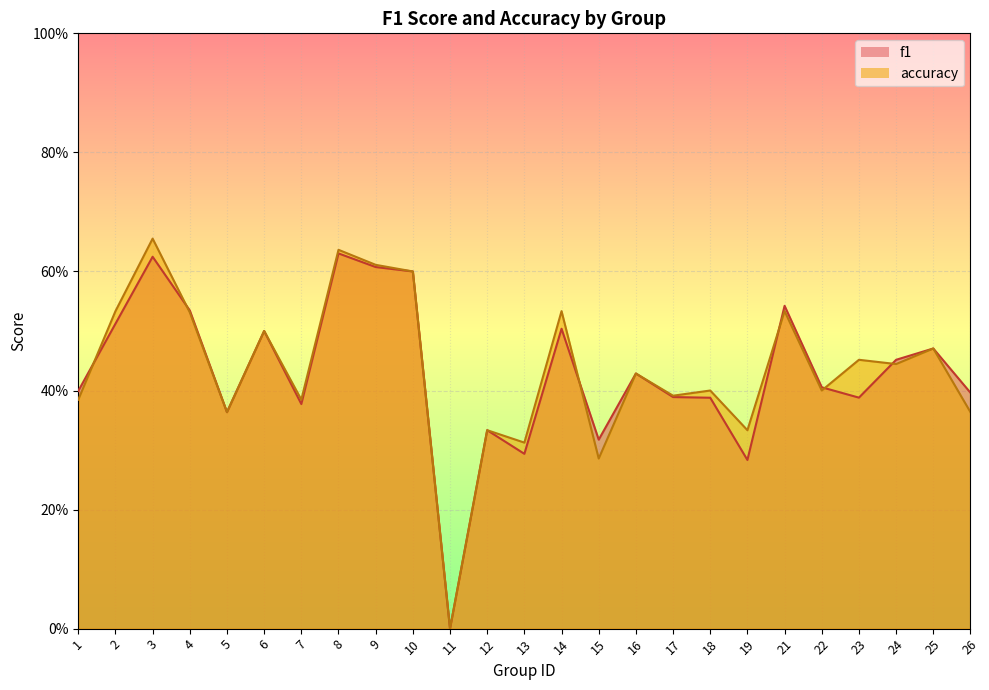

Which category has the lowest value in the accuracy series?

11